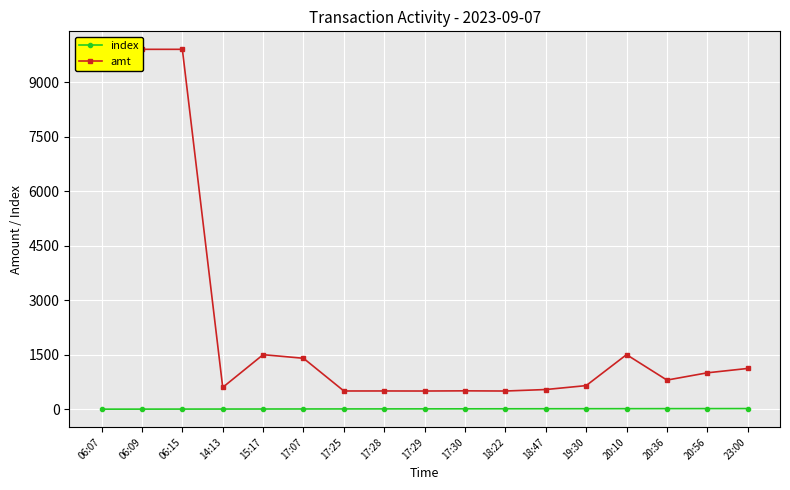

Is the value of index at 17:30 greater than the value of amt at 23:00?

No